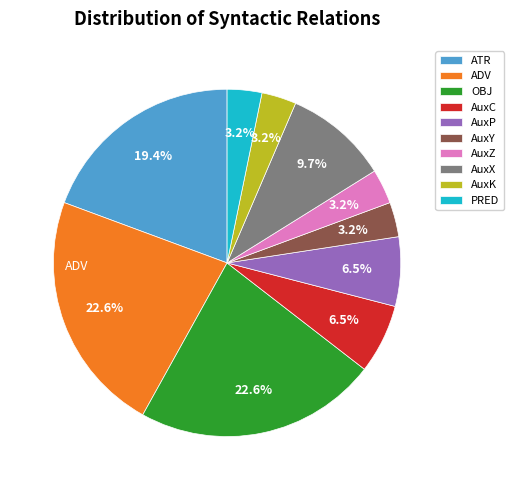

Which has a higher value, AuxK or ADV?

ADV